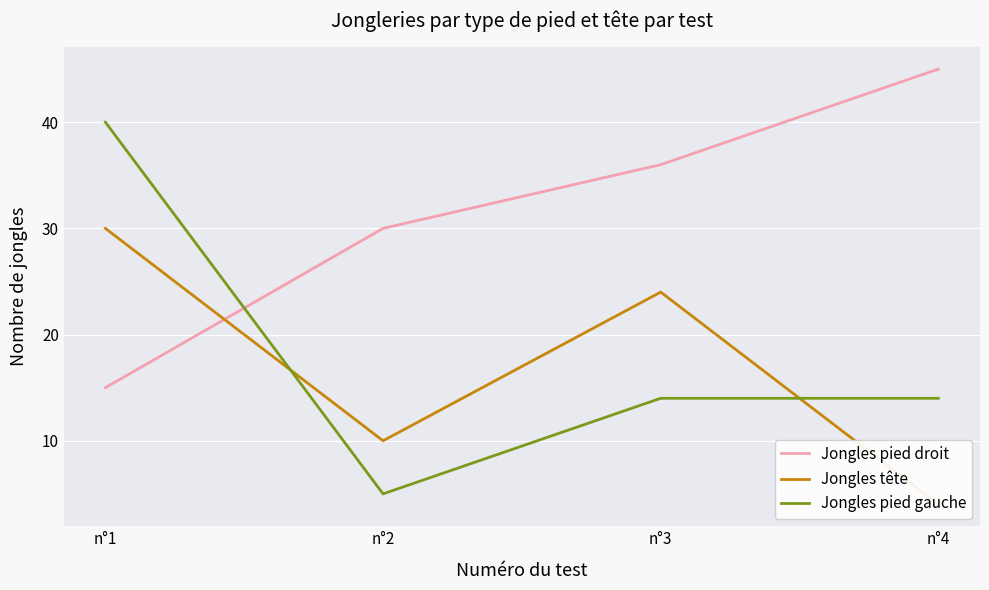

Which series changed the most between n°1 and n°2?

Jongles pied gauche